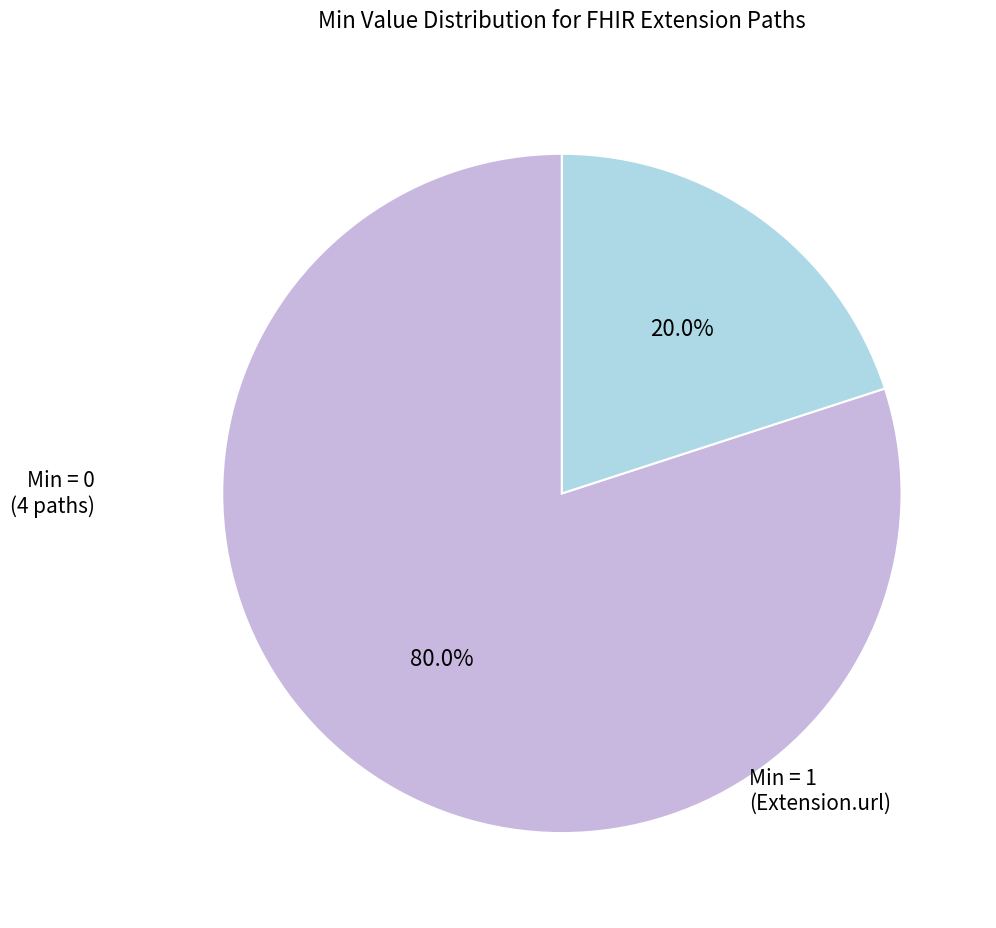

Which has a higher value, Min = 0 (4 paths) or Min = 1 (Extension.url)?

Min = 0 (4 paths)